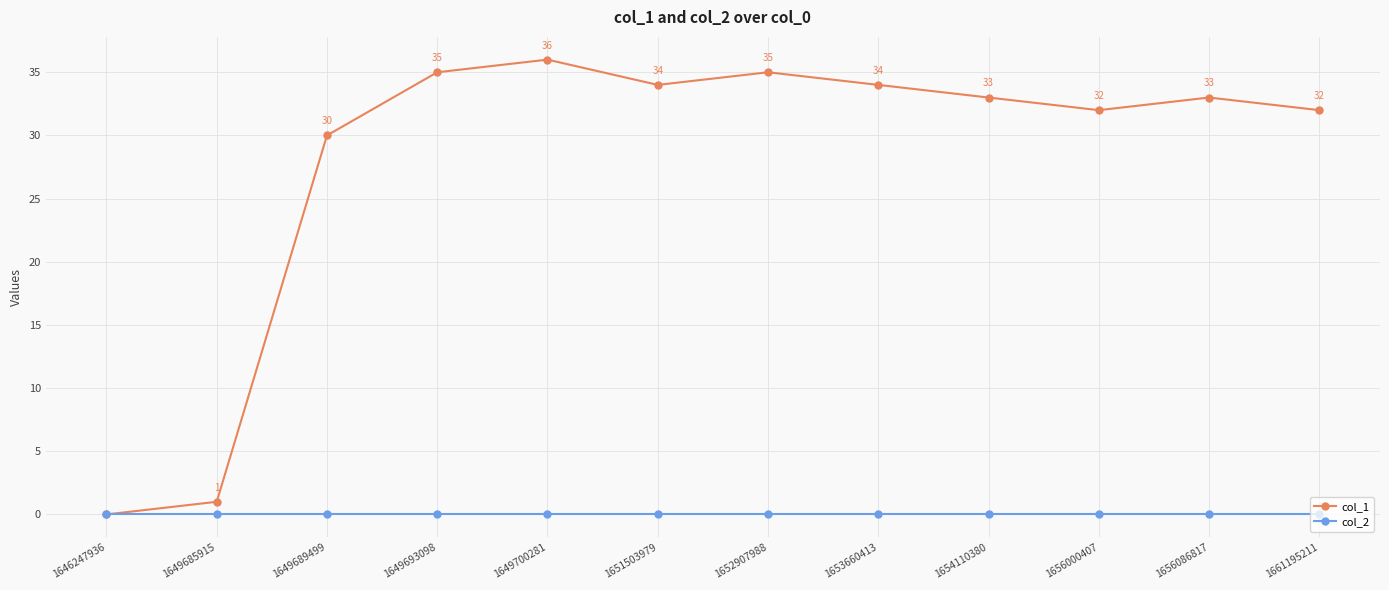

Rank the series at 1653660413 from highest to lowest value.

col_1, col_2